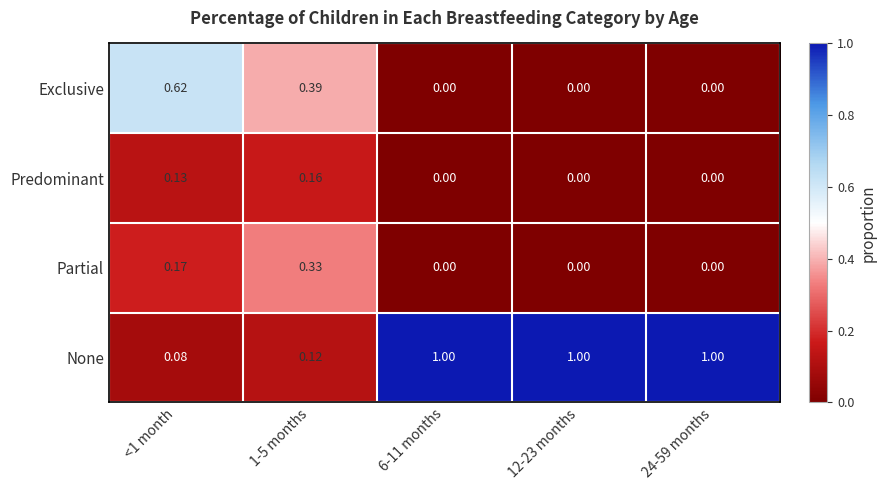

Which series has the largest total across all categories?

None